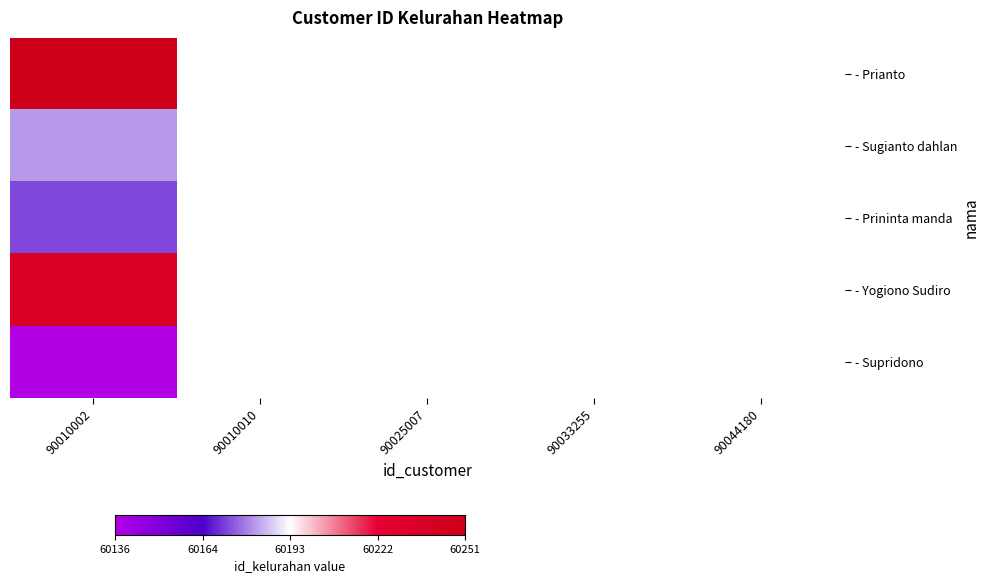

At which category is the sum across all series the highest?

90010002